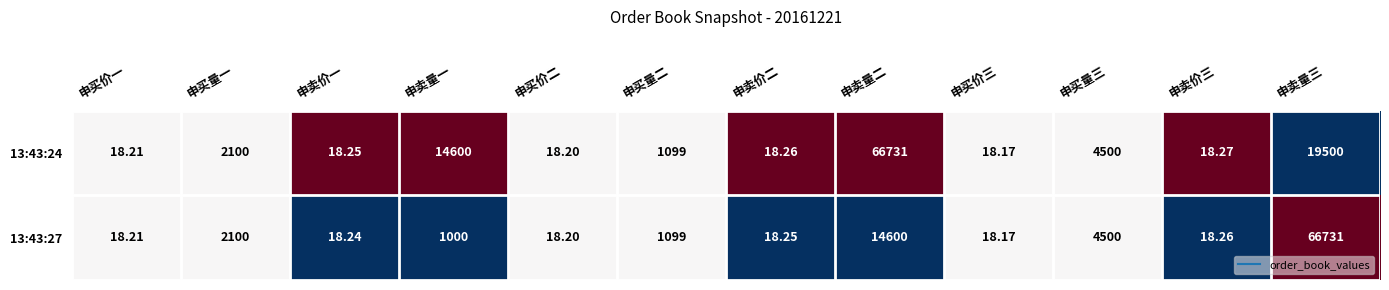

Where does the 13:43:24 series first go above 1099?

申买量一